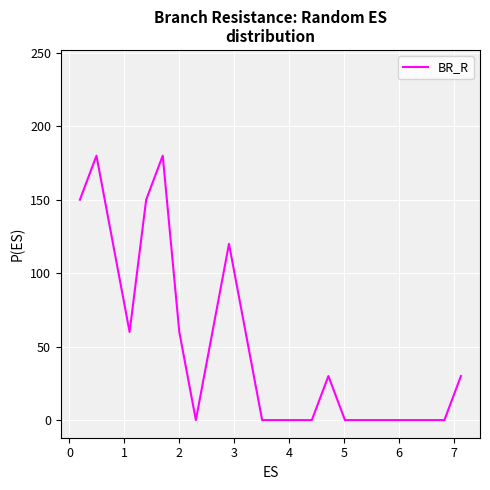

At which category does the data reach its first local valley?

2